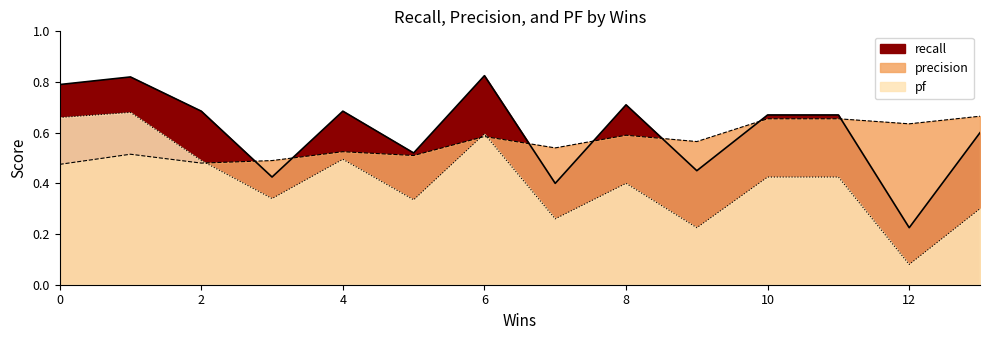

Is the value of recall at 4 greater than the value of pf at 10?

Yes